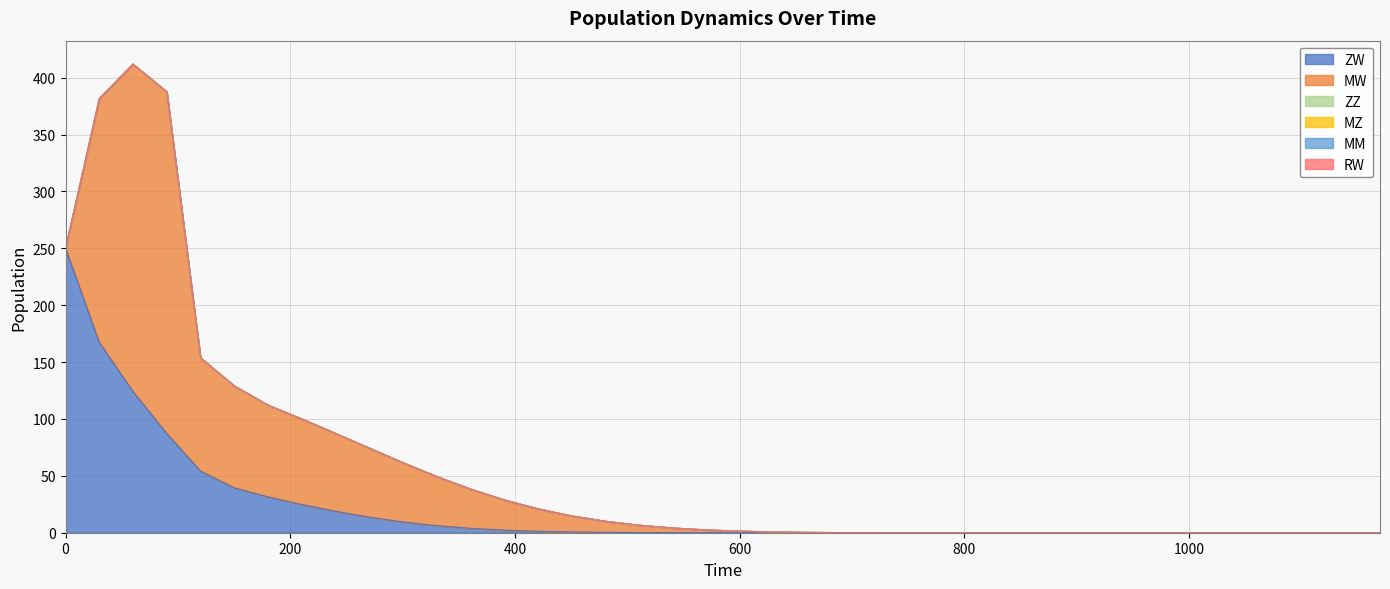

Which series has the widest spread of values?

MW